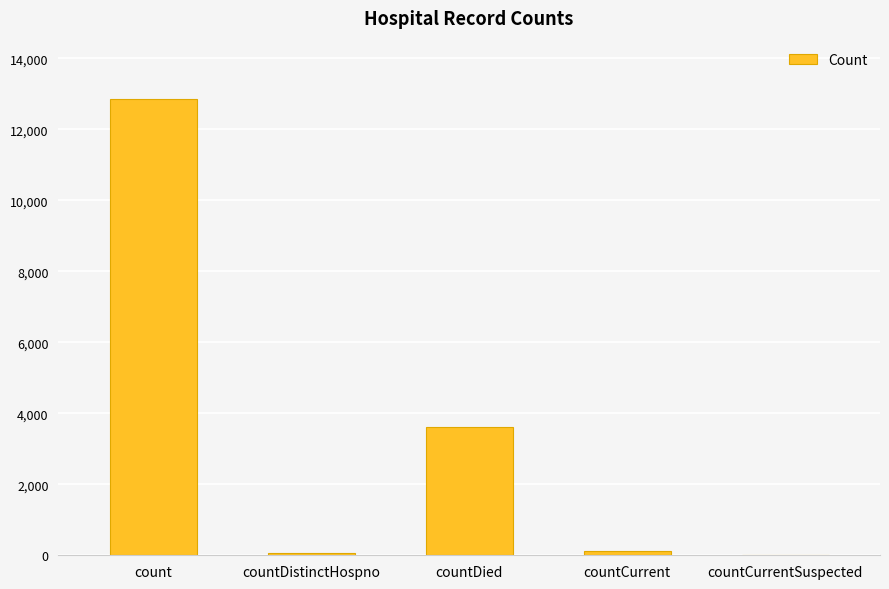

Are the bars grouped side by side (vs. stacked)?

No